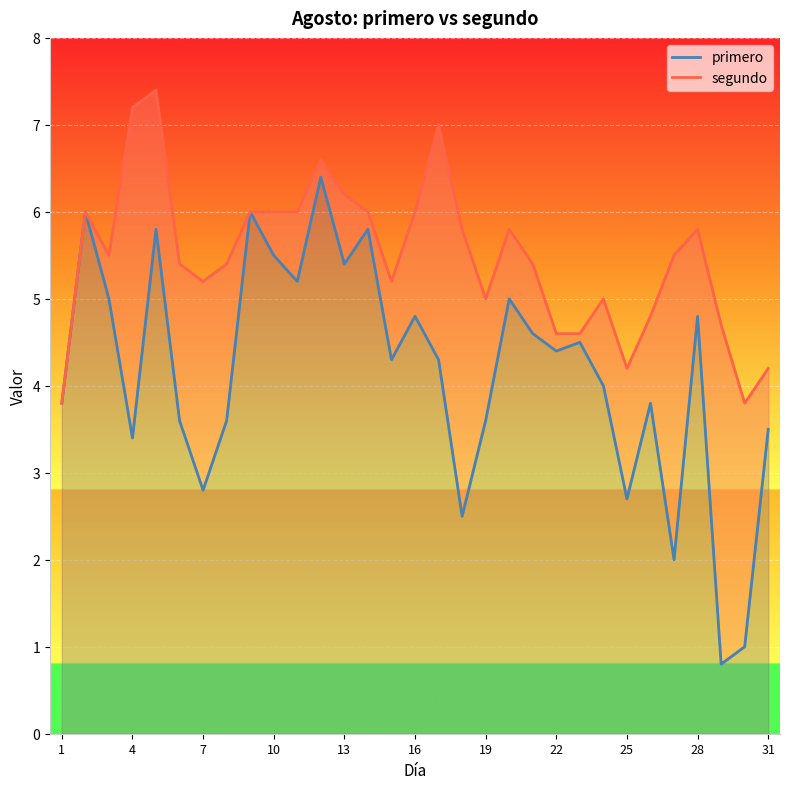

What is the maximum value shown in the chart?

7.4